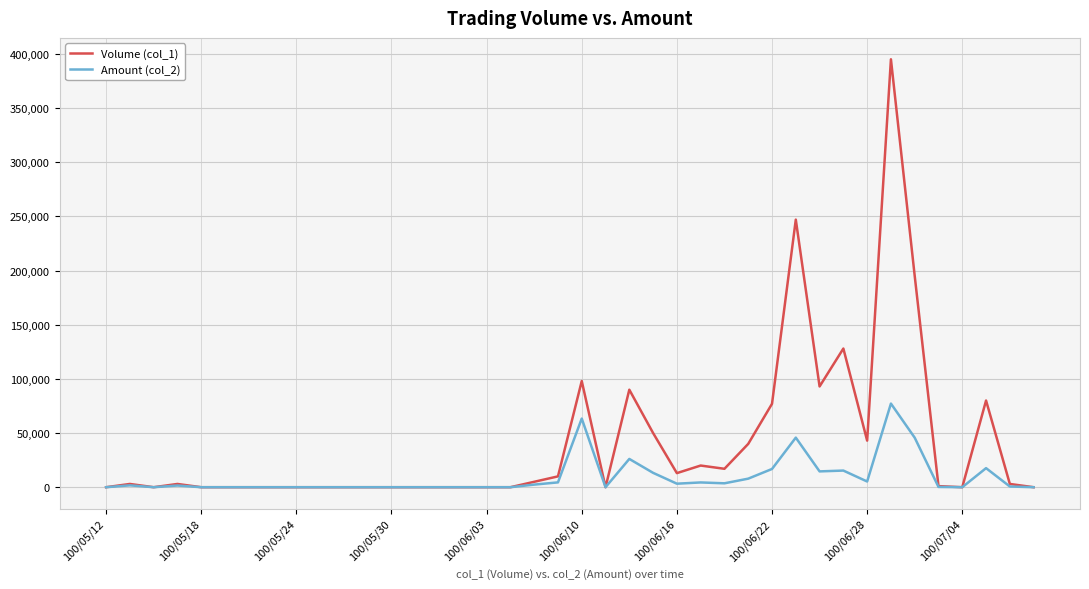

Which series has the largest range (max minus min)?

Volume (col_1)